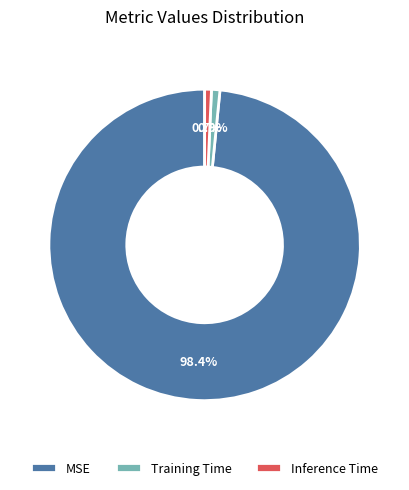

What is the largest slice in the pie chart?

MSE